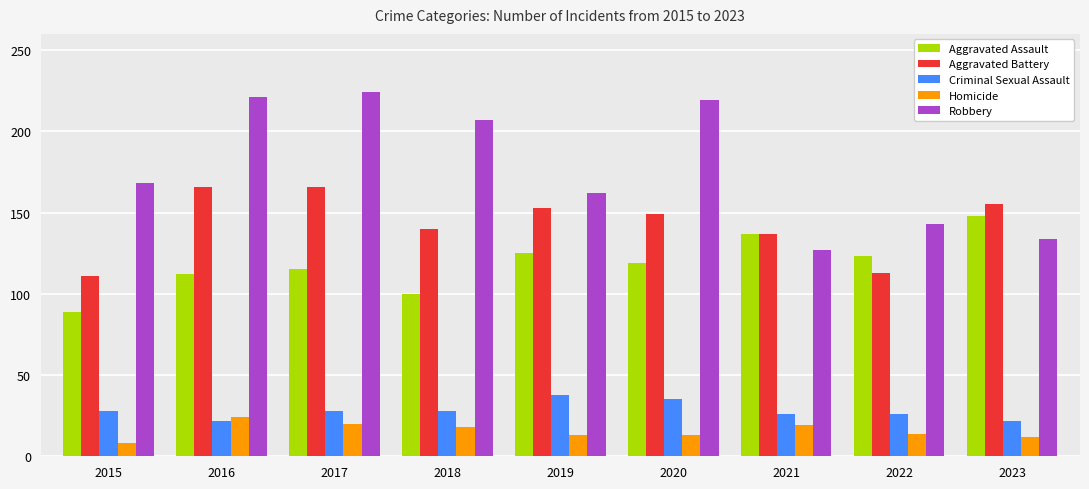

At how many categories does at least one series exceed 187?

4